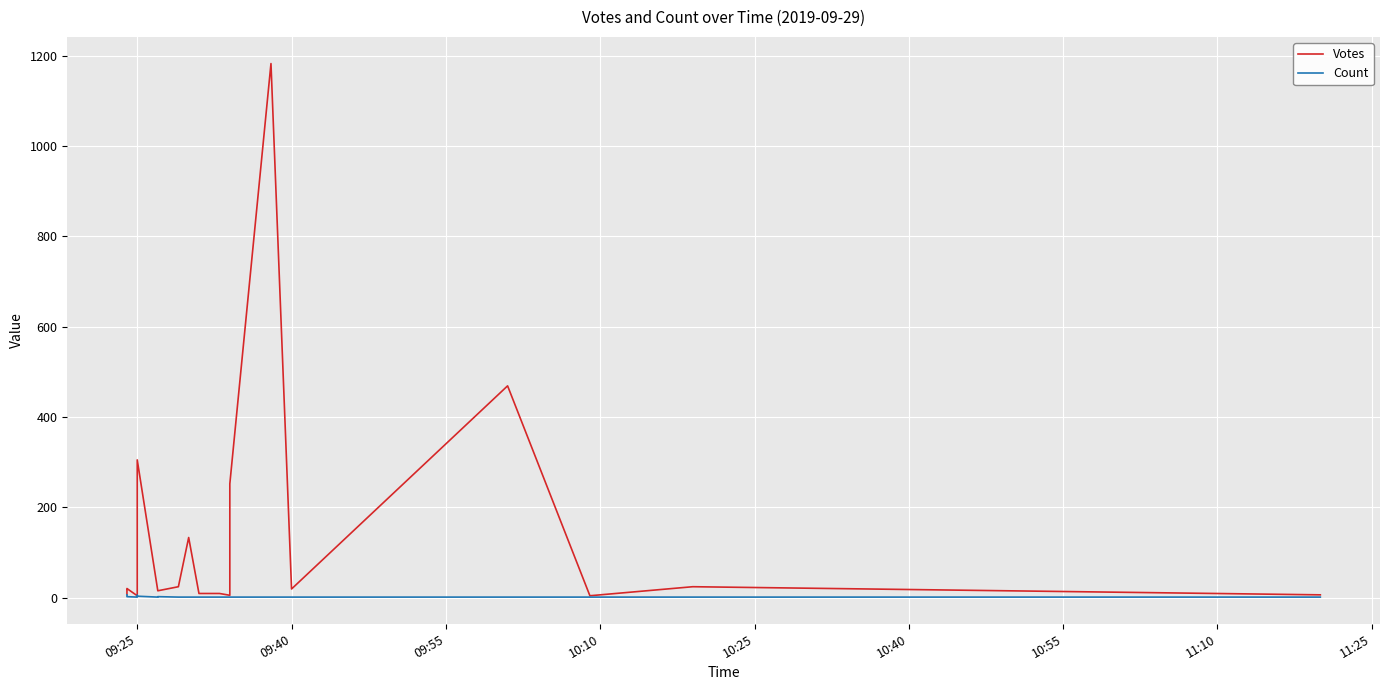

Which series changed the most between 09:55 and 11:25?

Votes